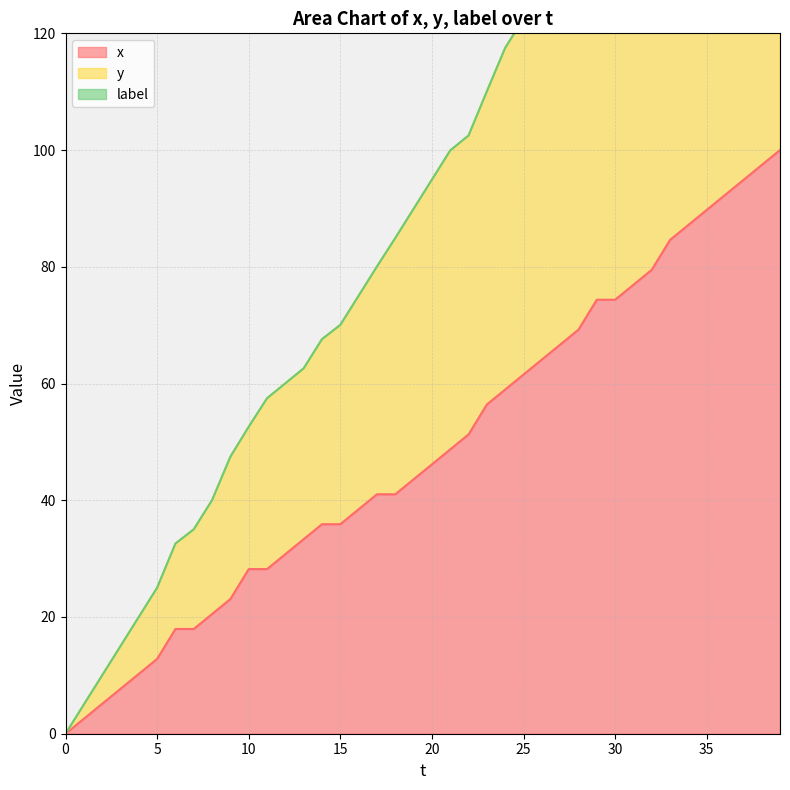

What is the difference between the maximum and second lowest values in the x series?

97.4